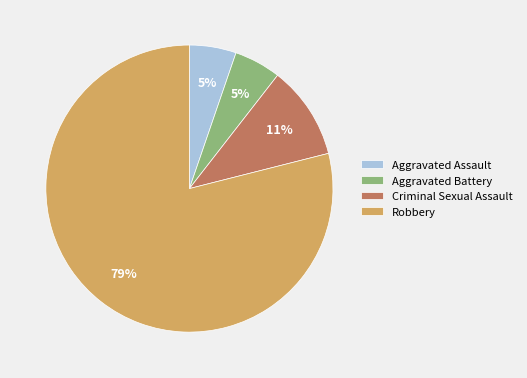

Combined, do Aggravated Battery and Robbery account for over 50%?

Yes